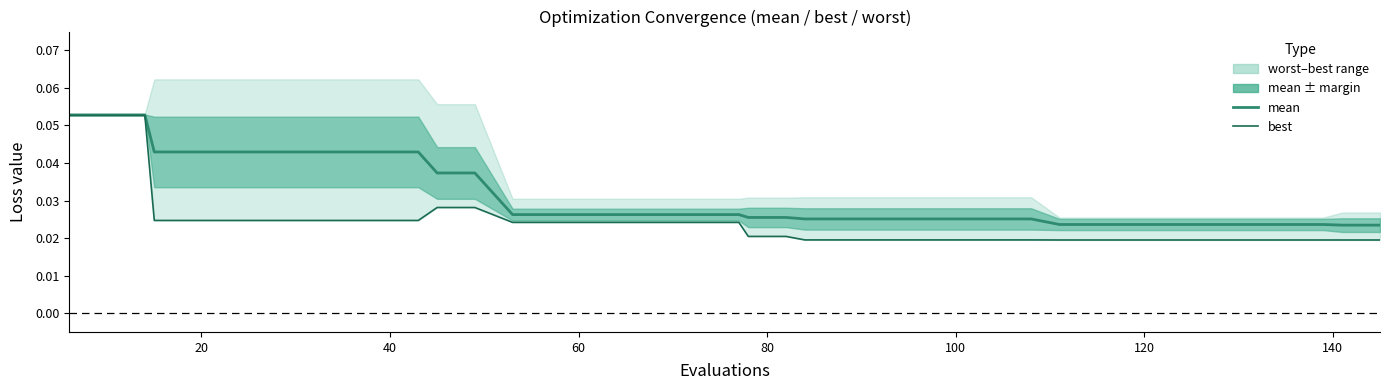

Which series has the largest total across all categories?

mean